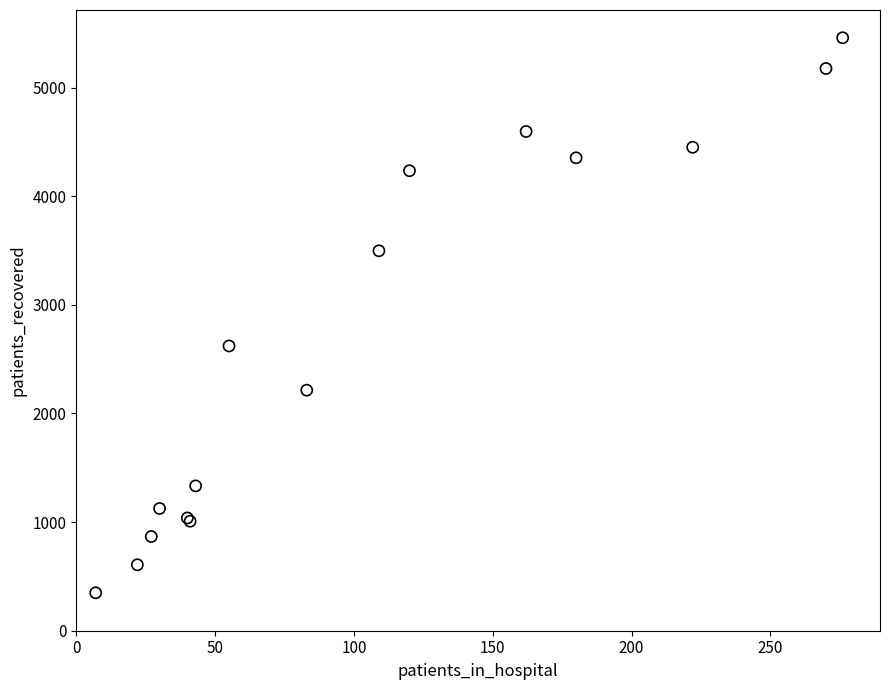

What Y value in the scatter plot is closest to 2903?

2621